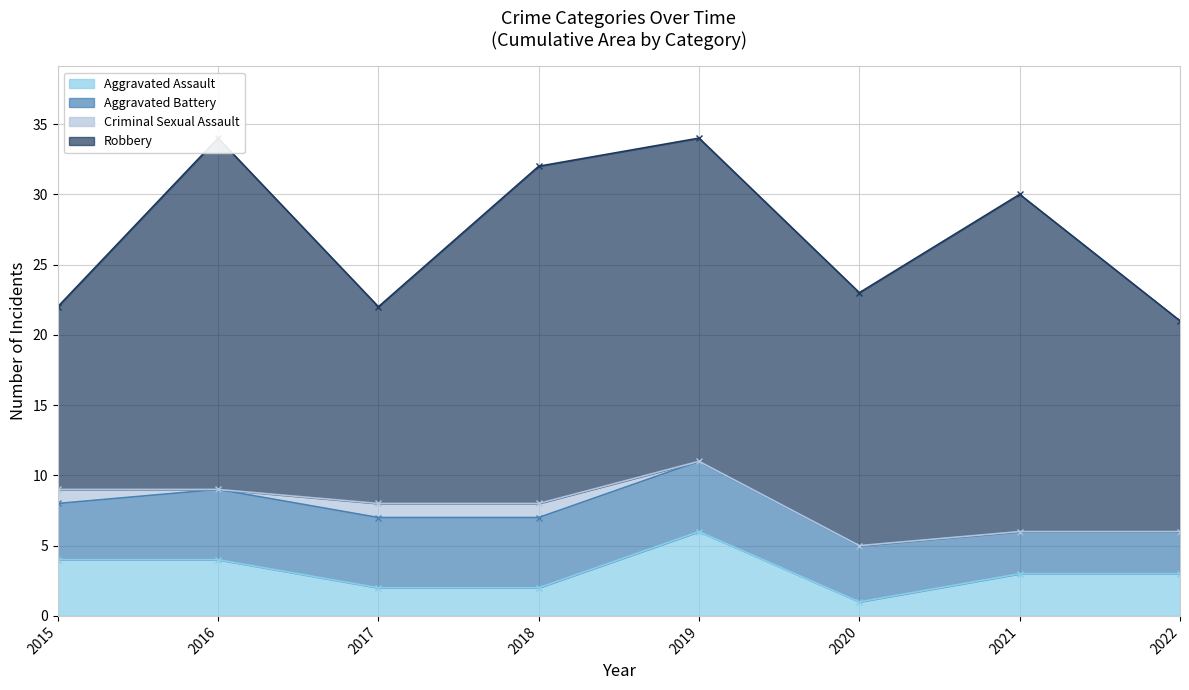

Which label corresponds to the smallest value in the chart?

2016